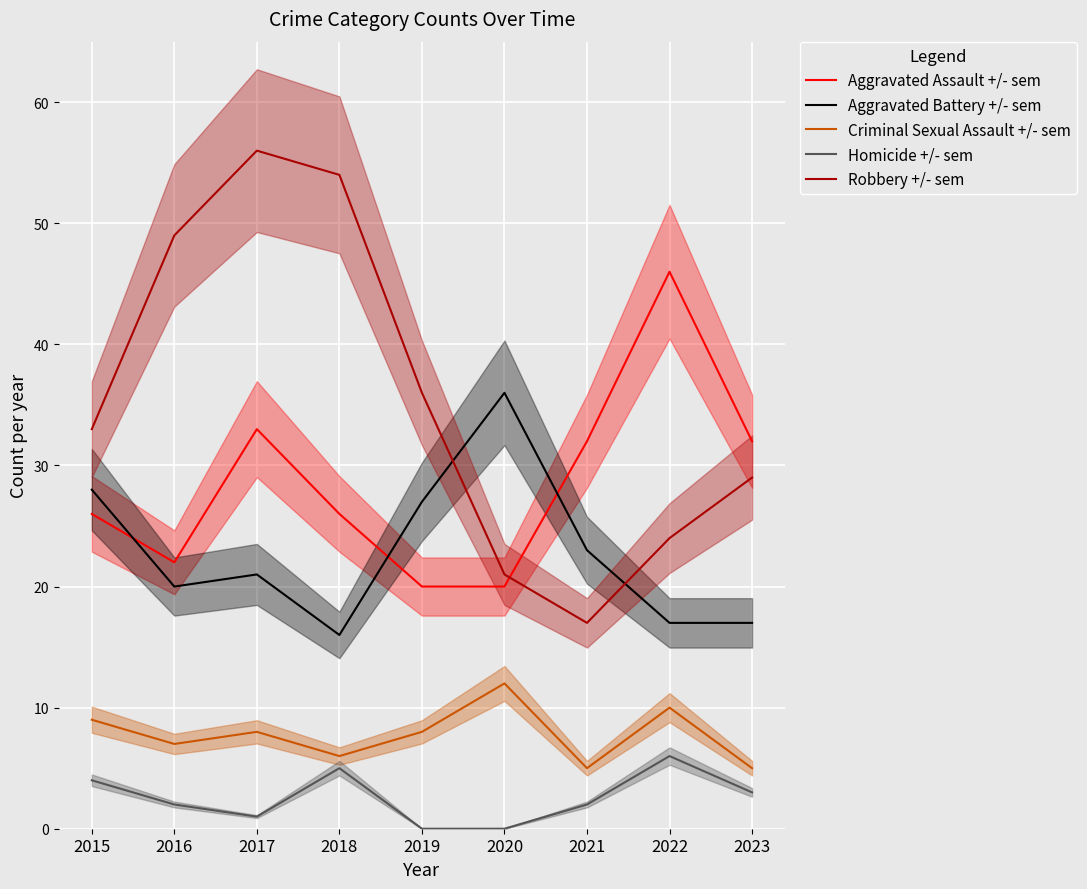

List the series in order of their overall mean, lowest first.

Homicide +/- sem, Criminal Sexual Assault +/- sem, Aggravated Battery +/- sem, Aggravated Assault +/- sem, Robbery +/- sem